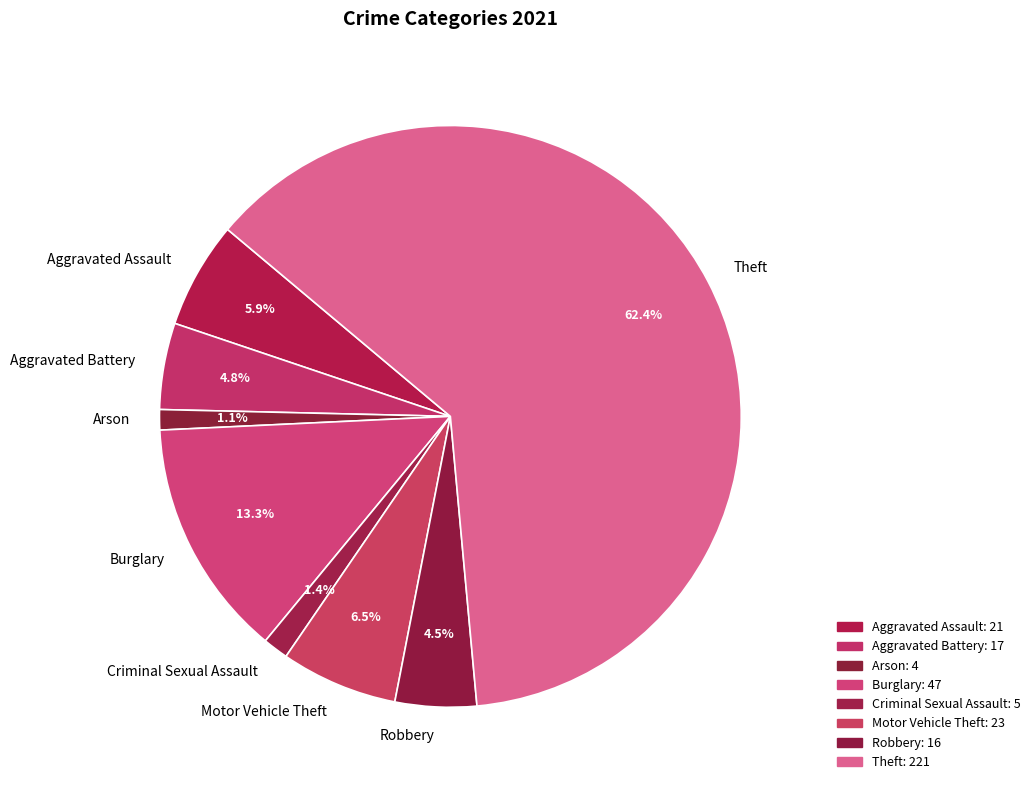

Approximately how many times larger is the value at Robbery compared to Aggravated Battery?

0.9